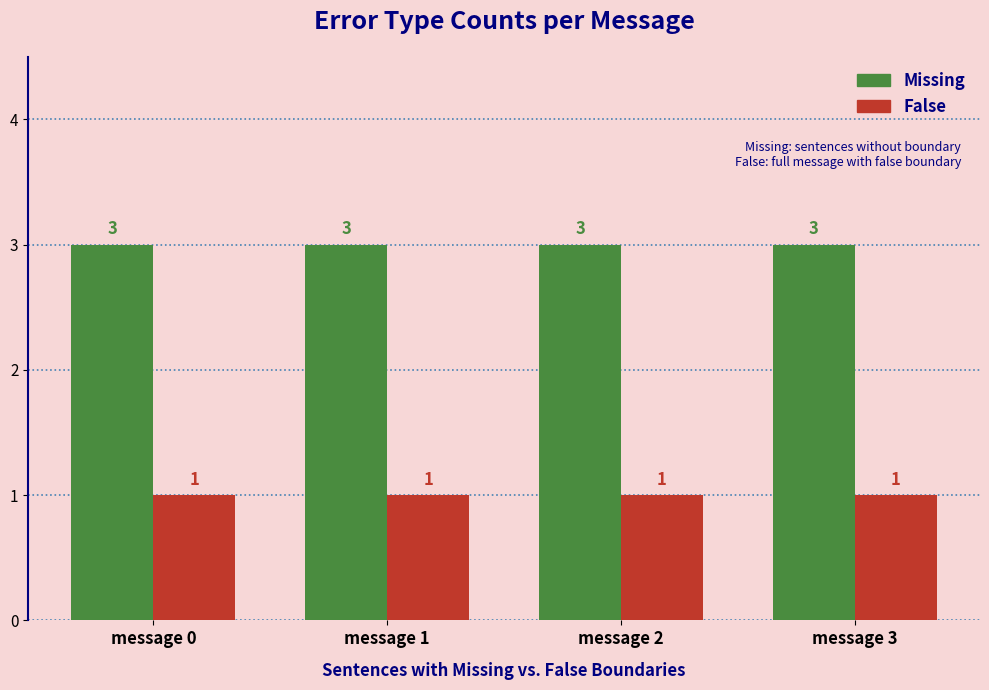

What is the highest value of the Missing series?

3